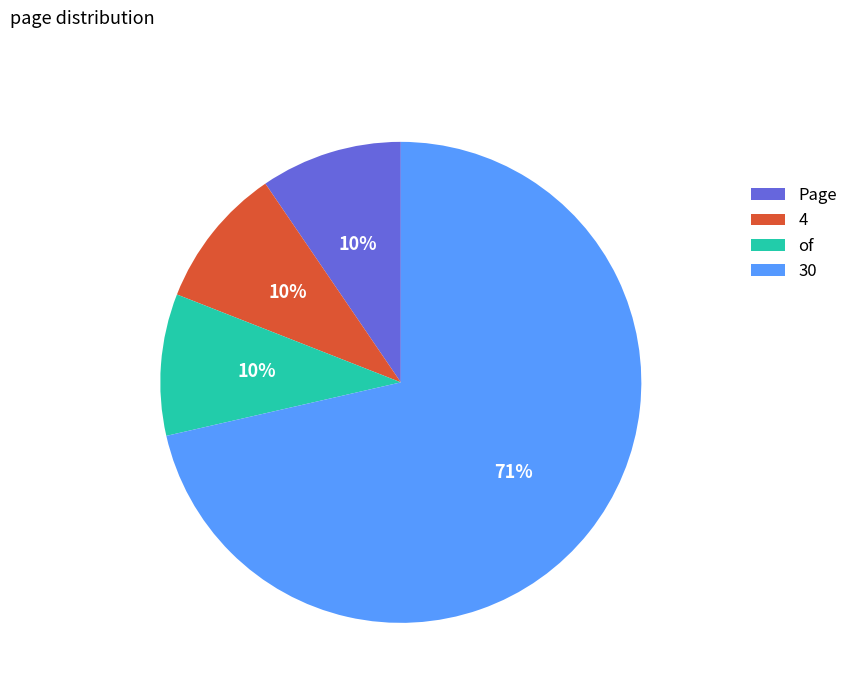

Is the sum of Page and of greater than half?

No